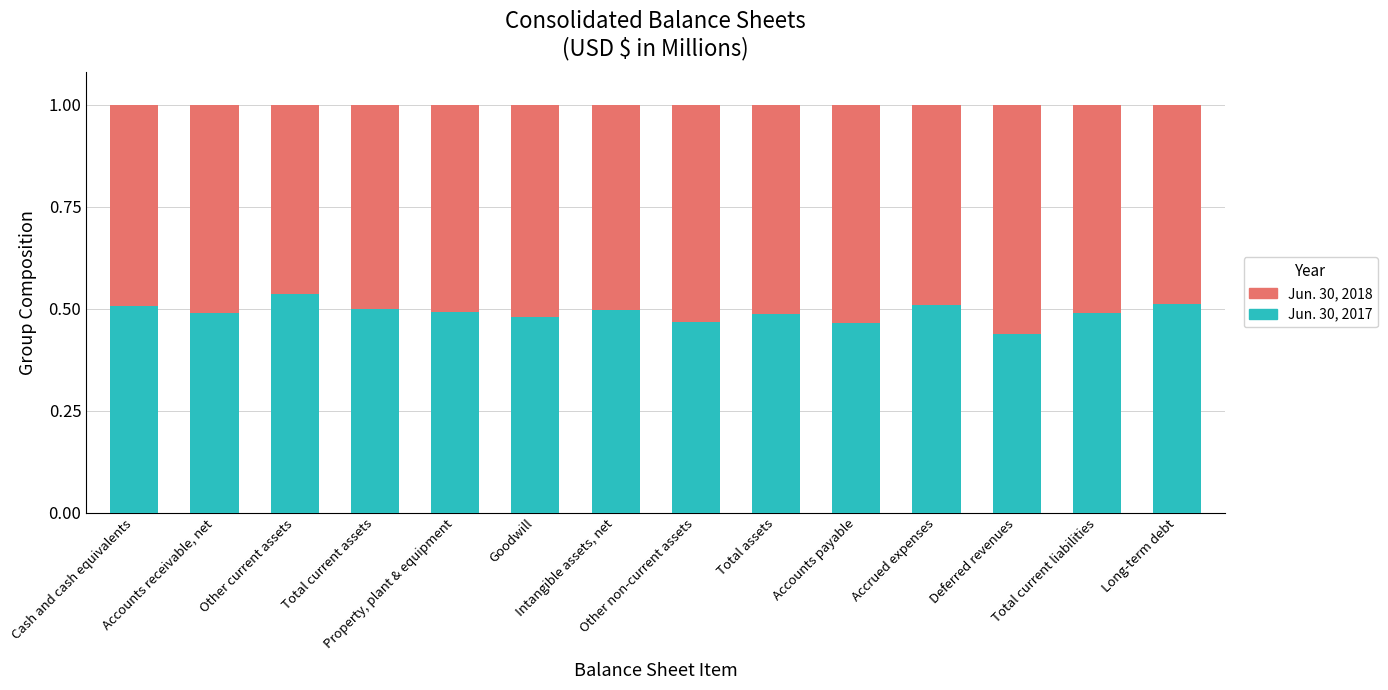

The value of Jun. 30, 2017 at Total assets is 0.5. True or false?

True